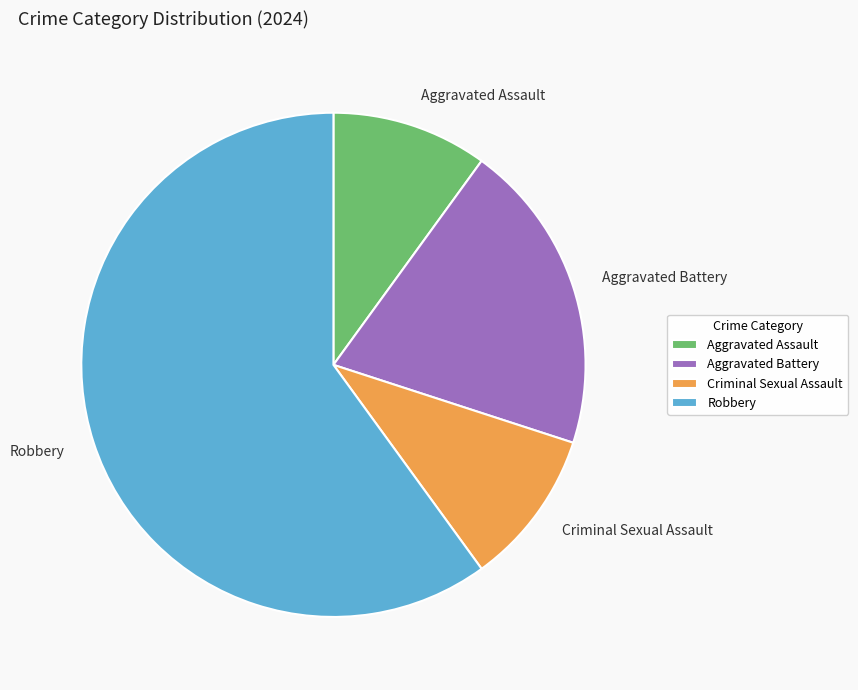

The Aggravated Battery slice represents 20% of the pie. True or false?

True